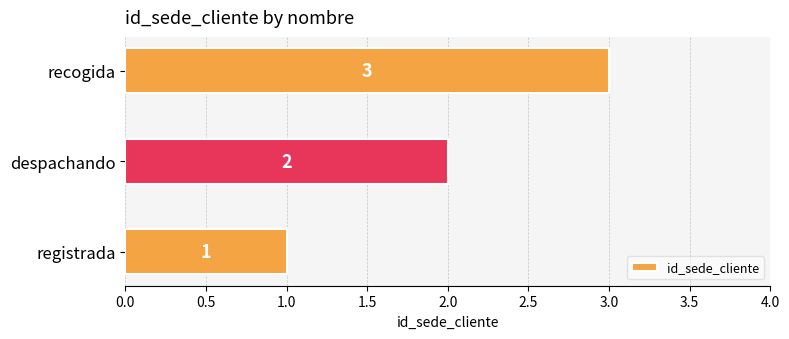

What is the change in value from registrada to despachando?

+1